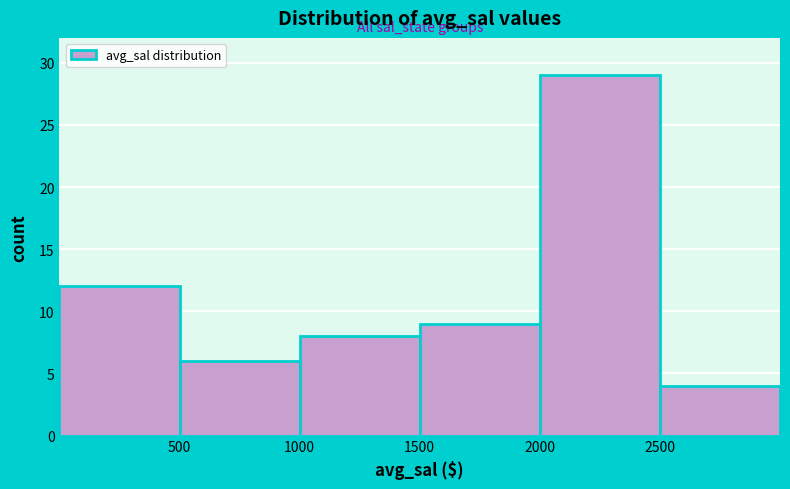

How tall is the bar that spans 0 to 500 on the x-axis? The values are not printed on the chart, so give them approximately, as read against the axis.

12